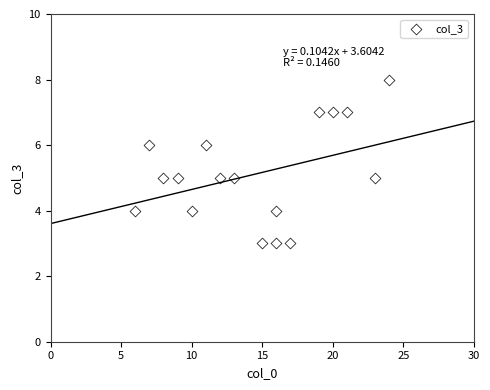

What is the range of Y values (max minus min)?

5